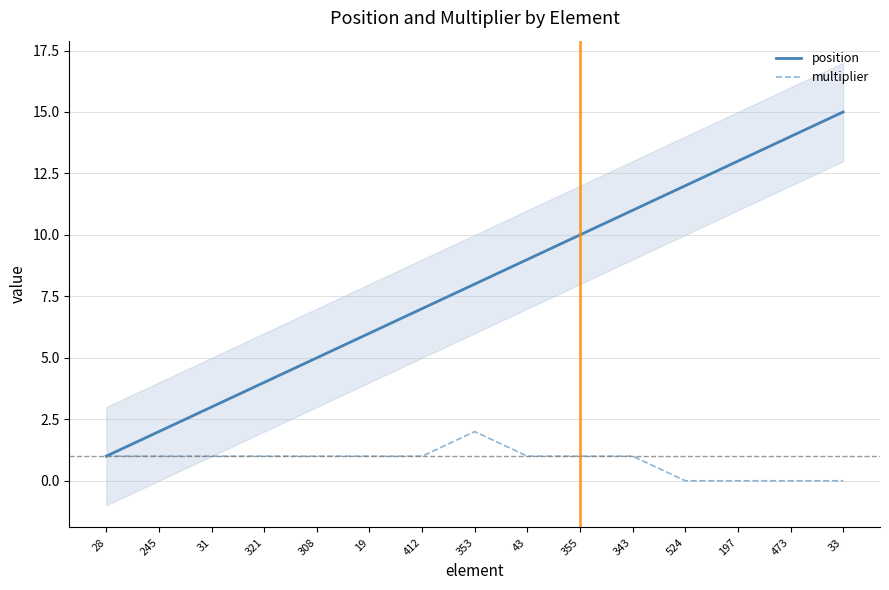

True or false: position and multiplier intersect in this chart.

False